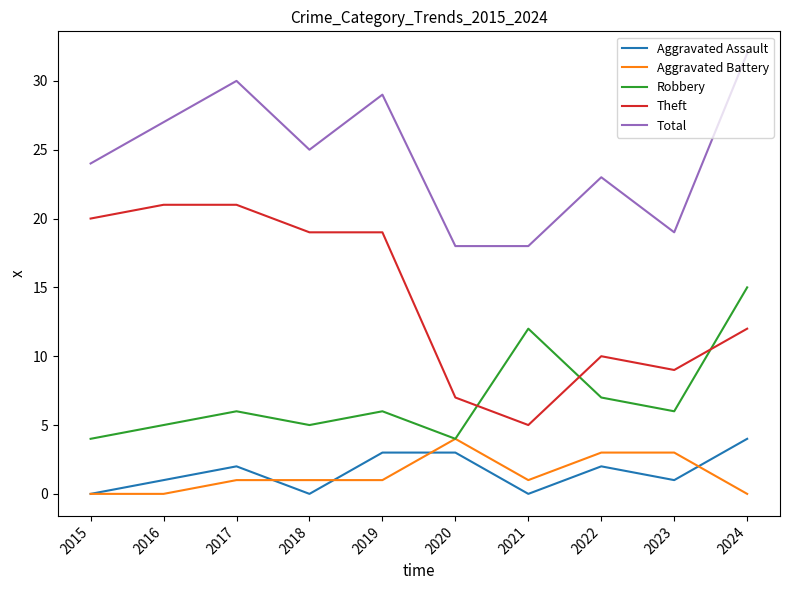

What is the spread (max minus min) of values at 2019?

28